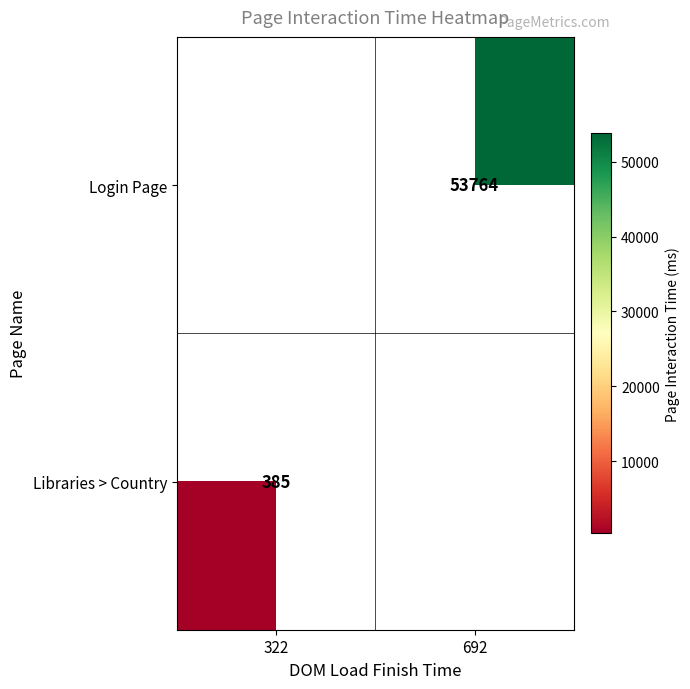

At which category does the chart reach its peak across all series?

692